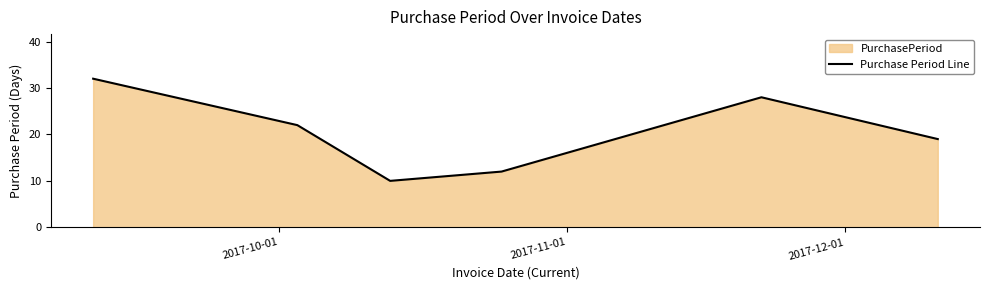

How many interior local valleys (lower than both neighbors) does the data have?

1